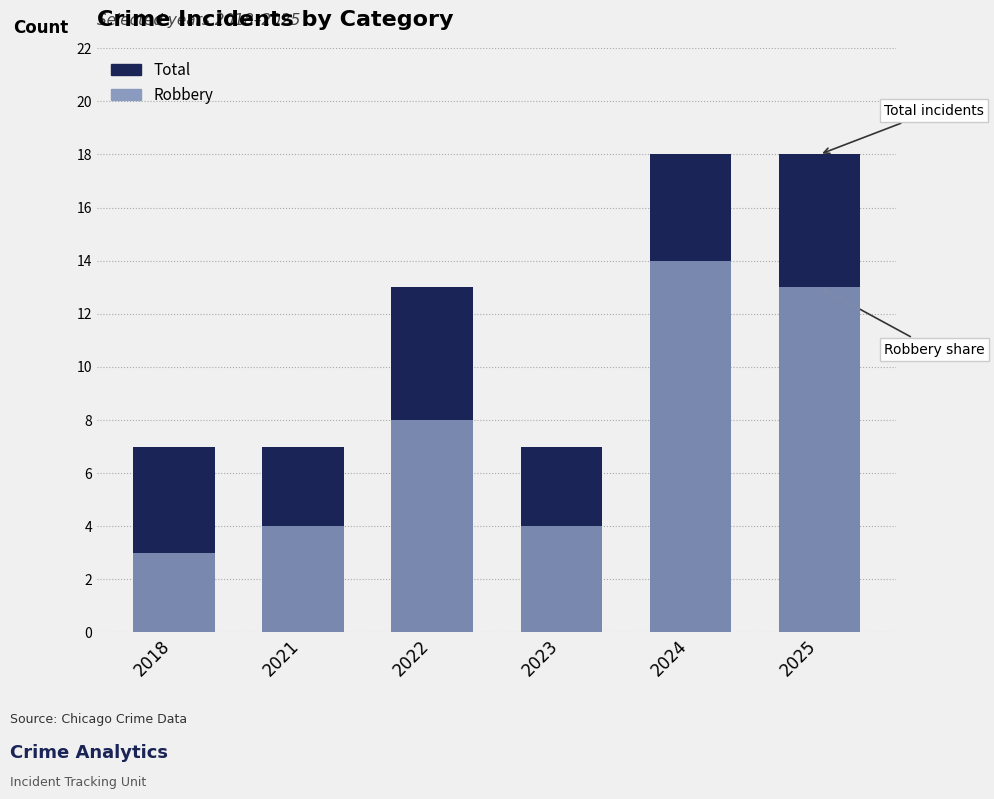

What are all the series names shown in the legend?

Total, Robbery